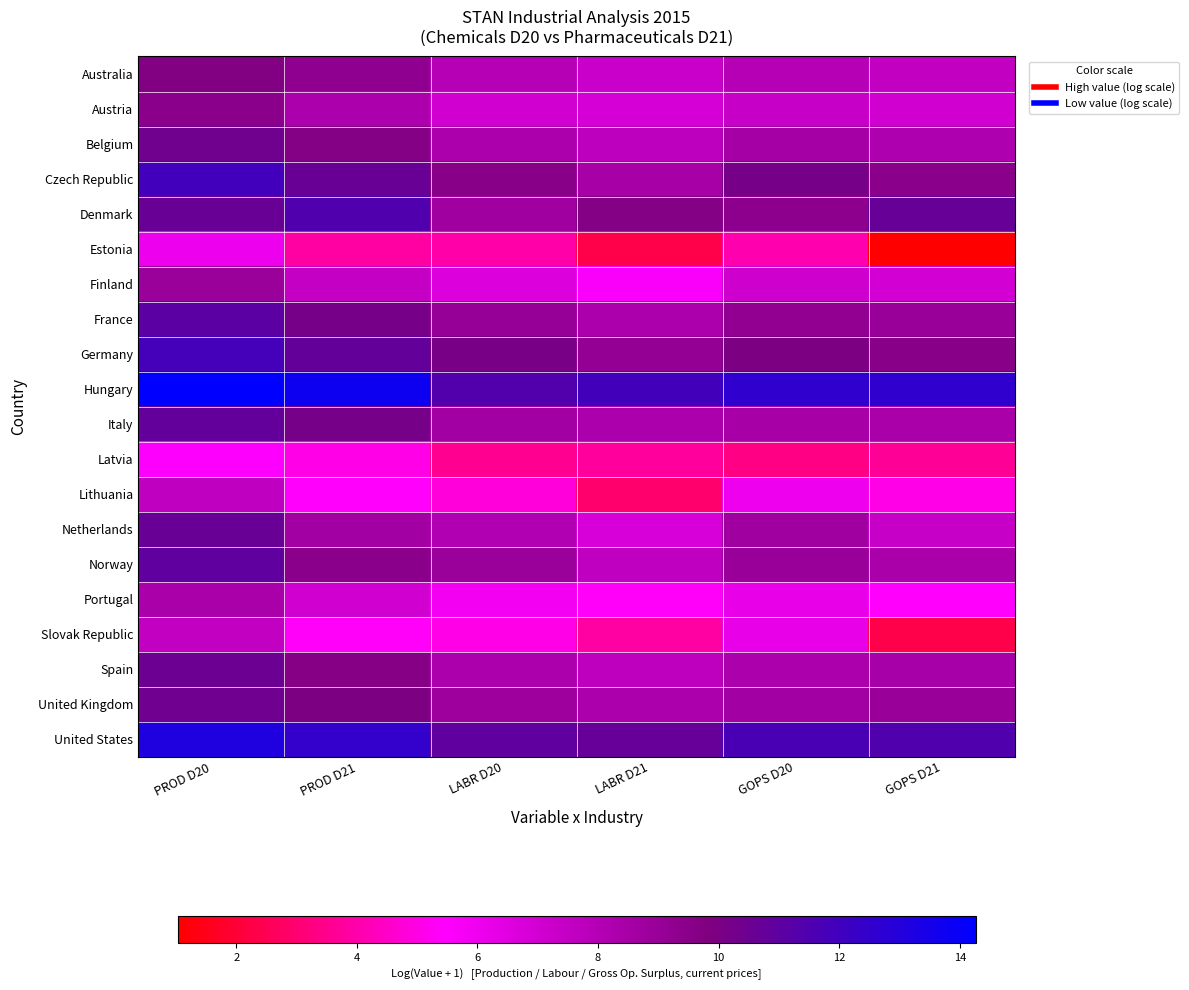

Count the number of data series in this chart.

20